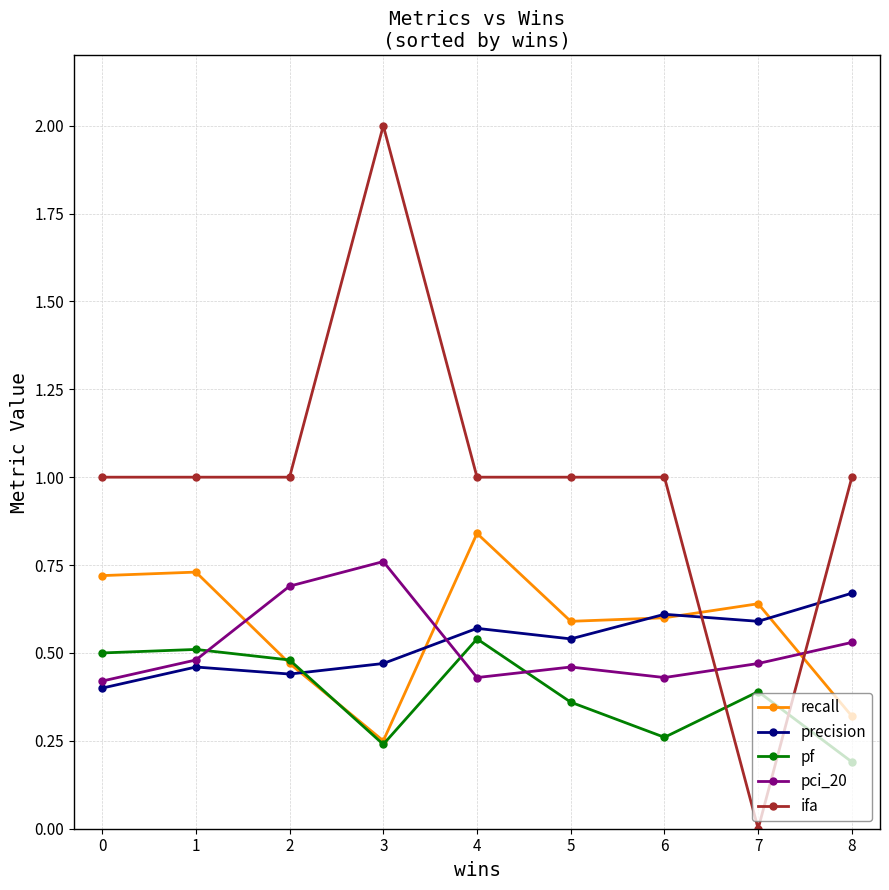

Which series has the largest total across all categories?

ifa